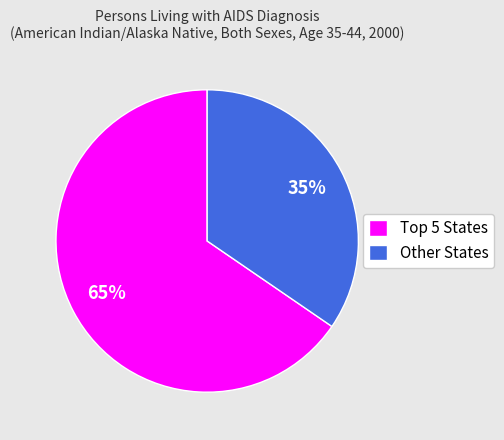

To the nearest percent, what portion does Other States represent?

35%